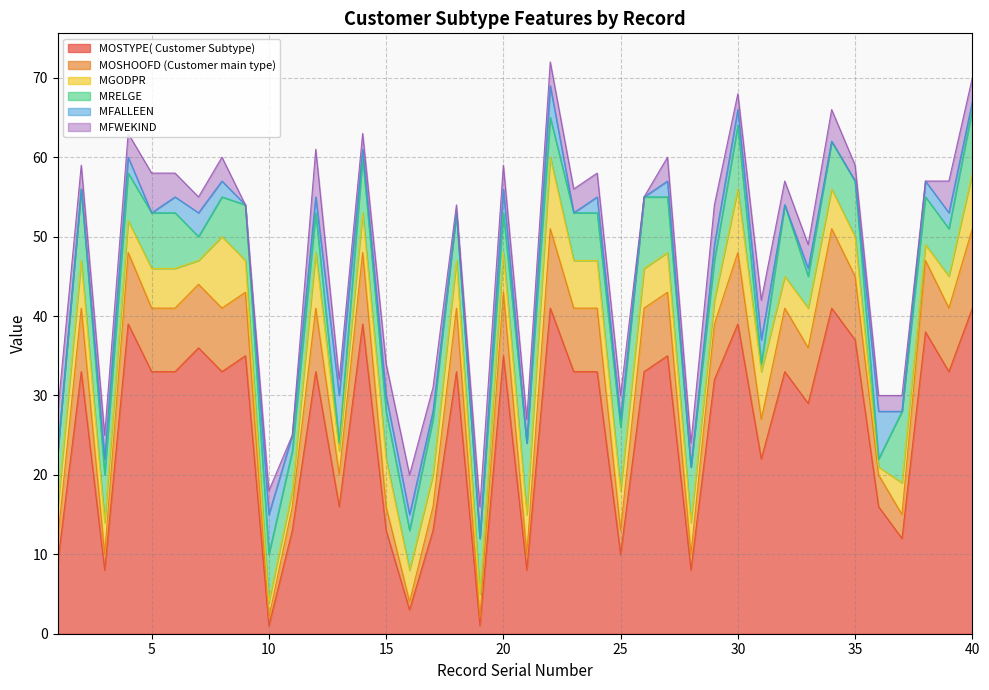

Which category has the highest value across all series?

22